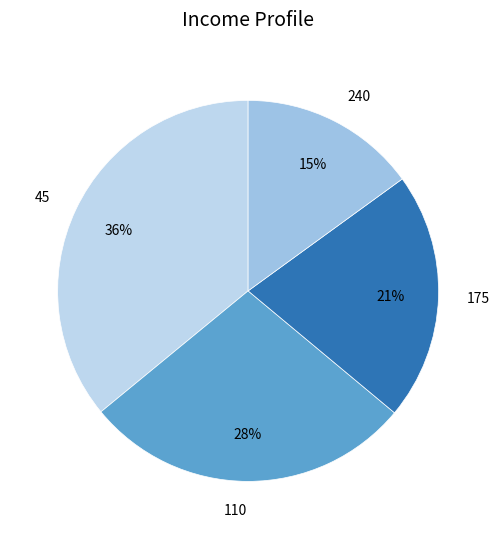

To the nearest percent, what is the combined percentage of 240 and 45?

51%